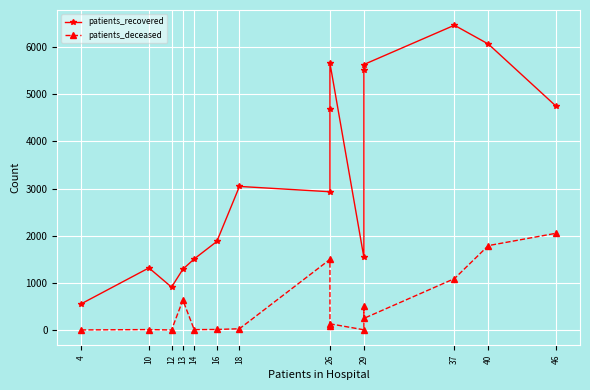

What is the approximate value of patients_recovered at 16, to the nearest 10?

1880